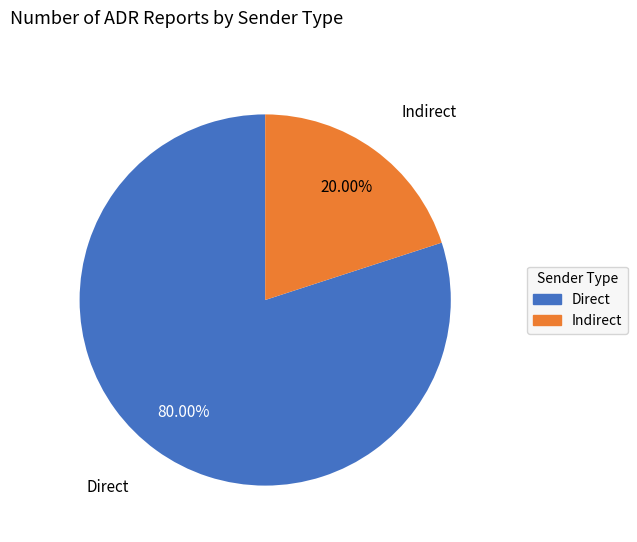

Is Direct the majority of the pie?

Yes